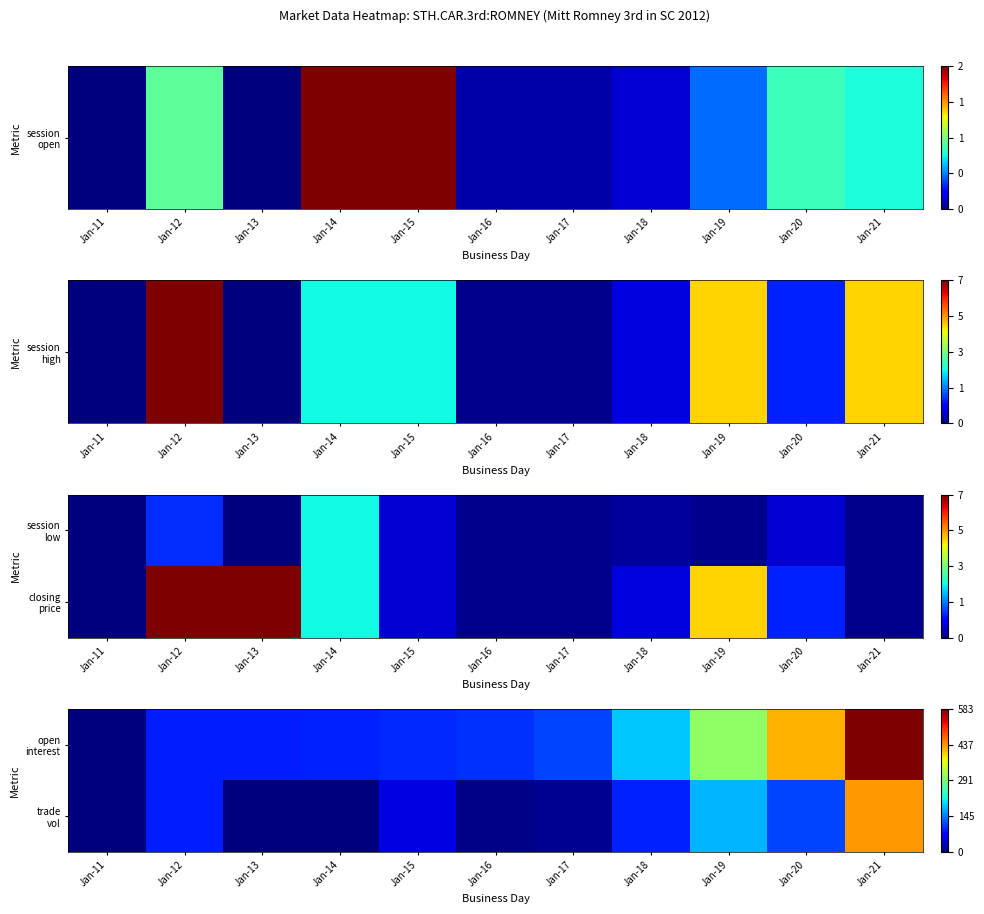

Where is trade vol nearest to the value 218?

Jan-19